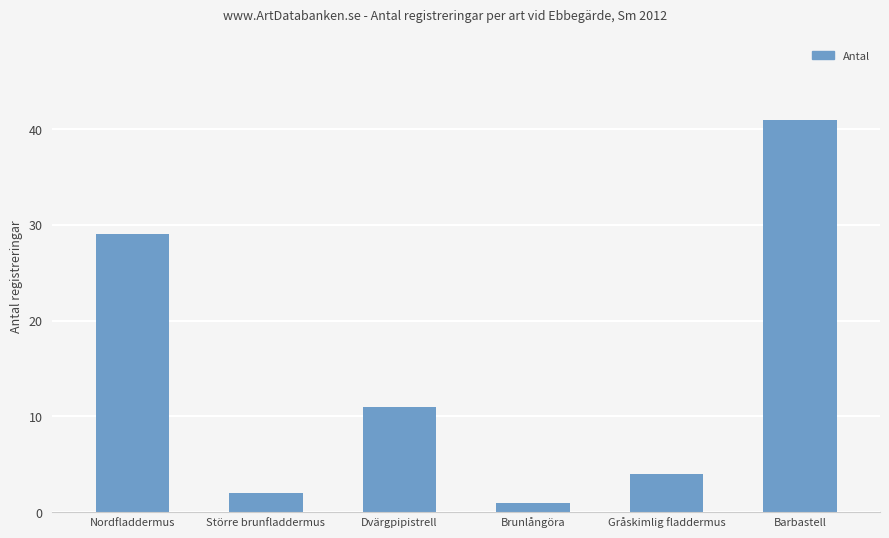

What is the smallest value displayed?

1